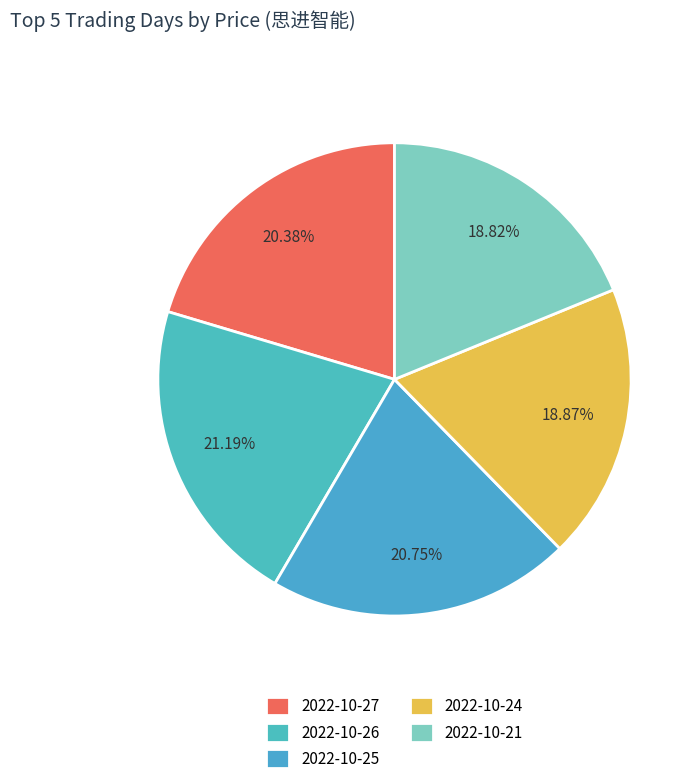

Rank the categories by value from lowest to highest.

2022-10-21, 2022-10-24, 2022-10-27, 2022-10-25, 2022-10-26